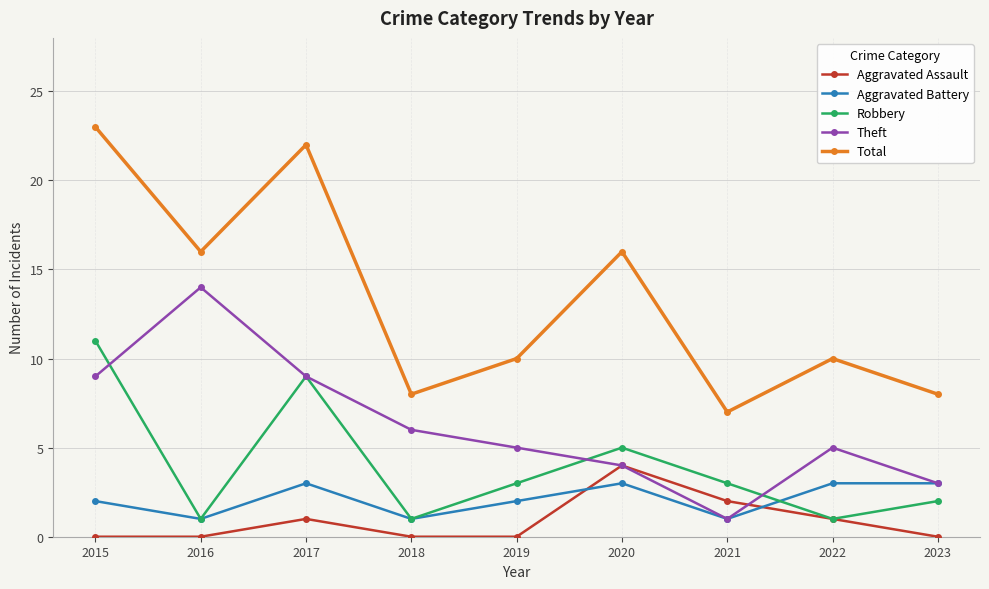

What is the sum of the Aggravated Assault values at 2021 and 2019?

2